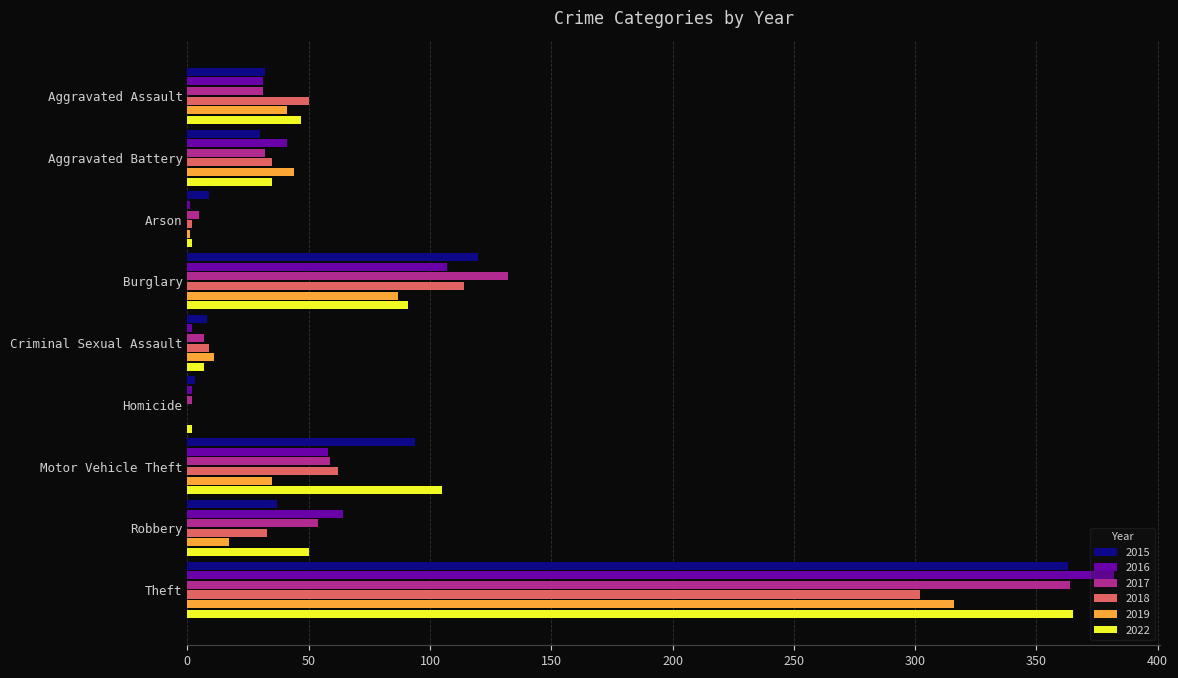

True or false: 2019 has a value of 44 at Aggravated Battery.

True